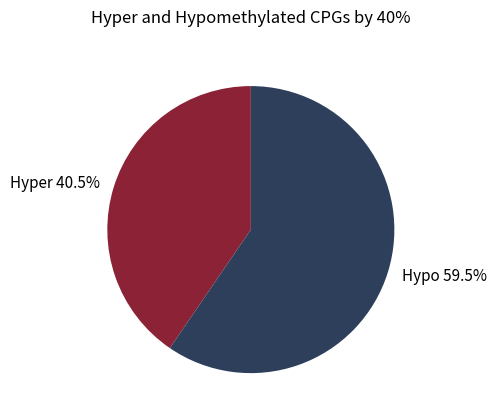

Combined, do Hyper 40.5% and Hypo 59.5% account for over 50%?

Yes